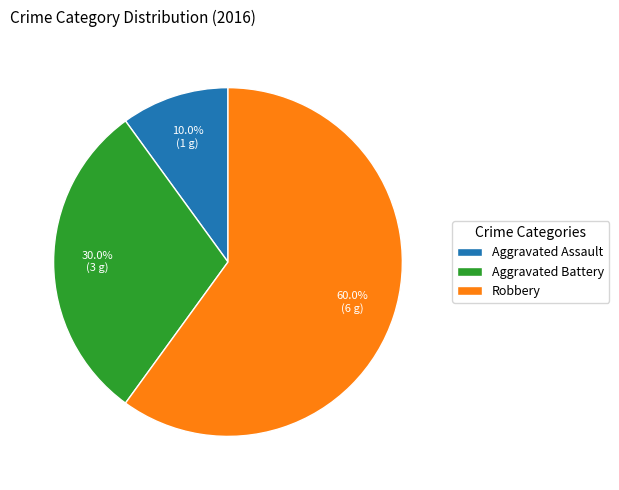

Is the sum of Robbery and Aggravated Assault greater than half?

Yes